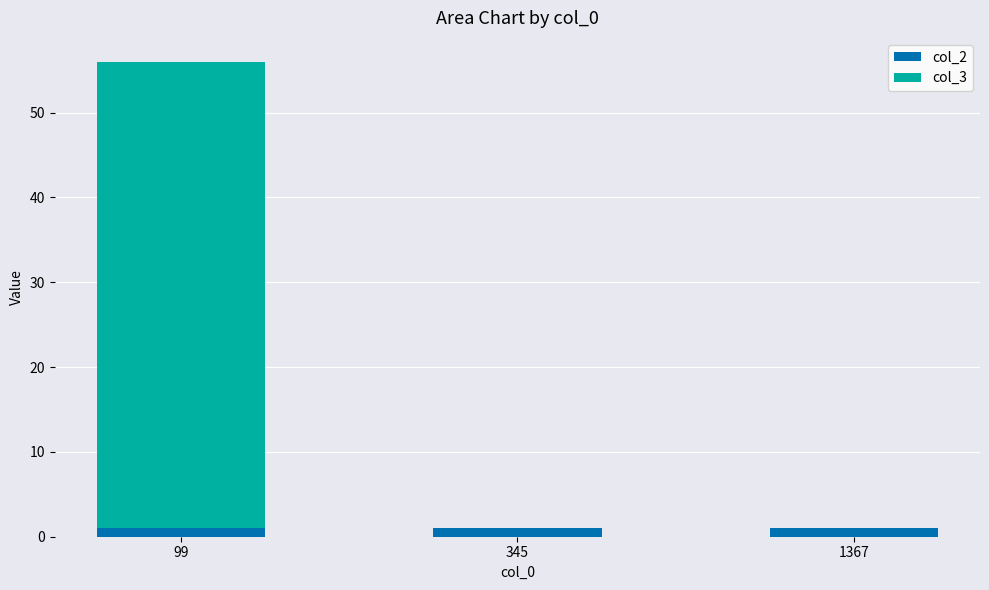

Reading left to right, list the values for the col_2 series.

99=1	345=1	1367=1